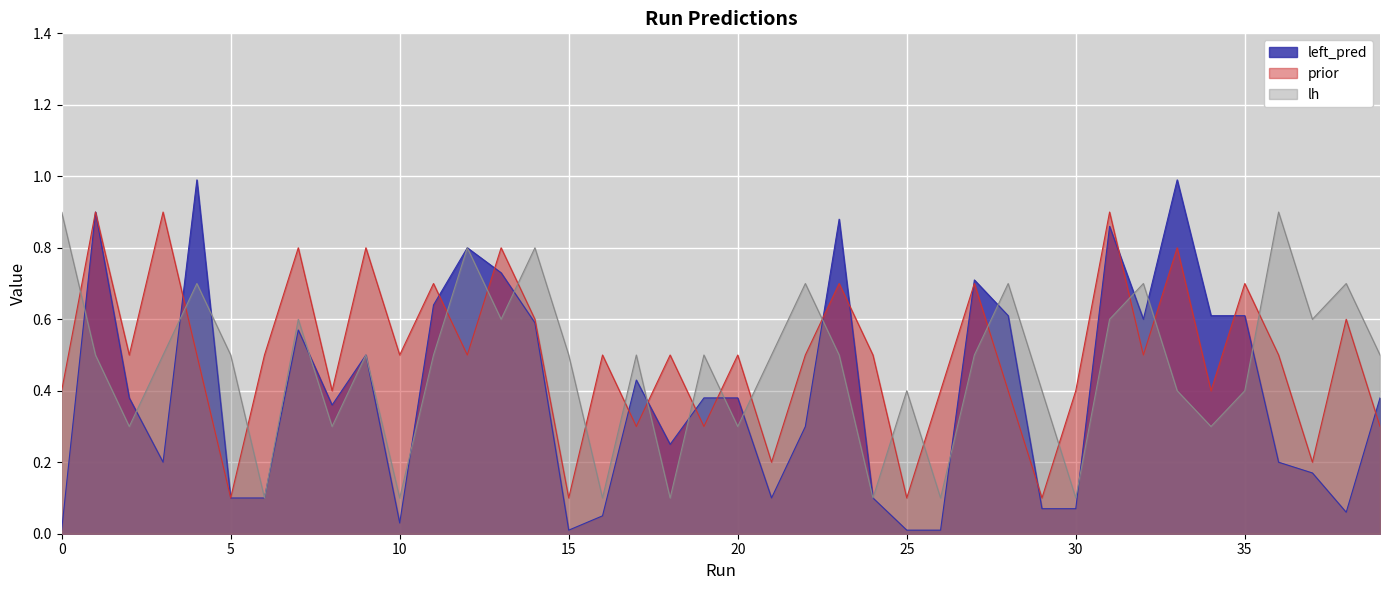

Is it true that left_pred equals 0.1 at 29?

False